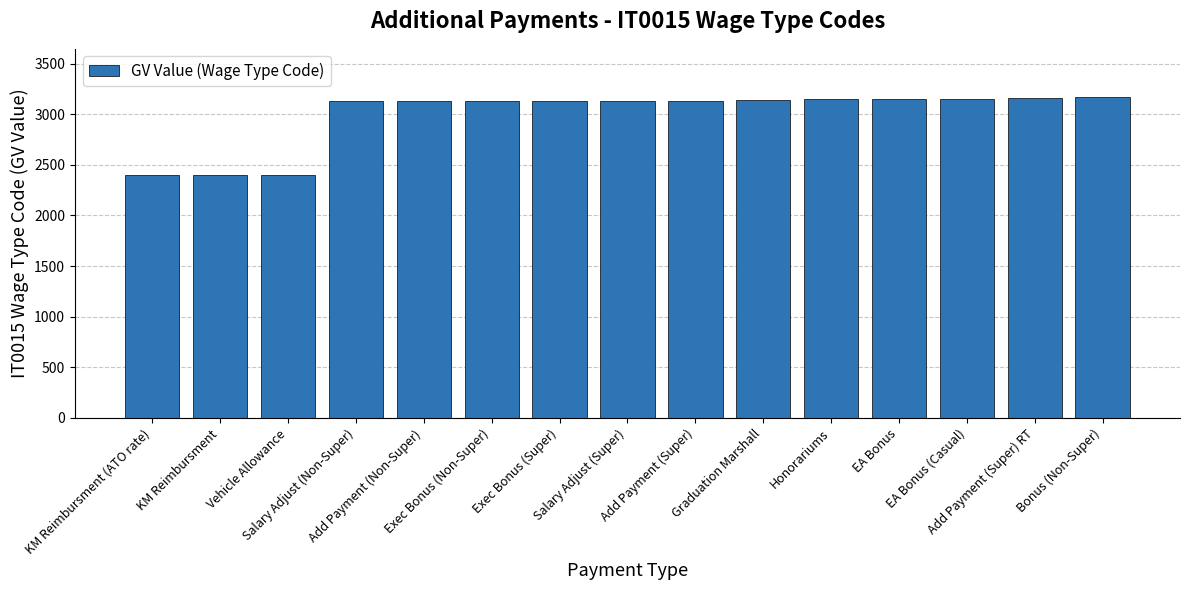

How many values are below 3135?

7